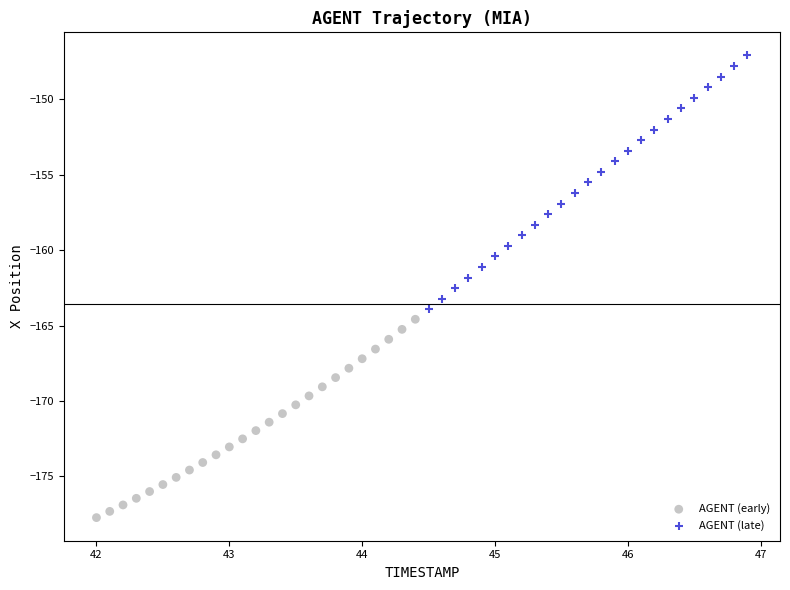

Which series contains the highest Y value?

AGENT (late)